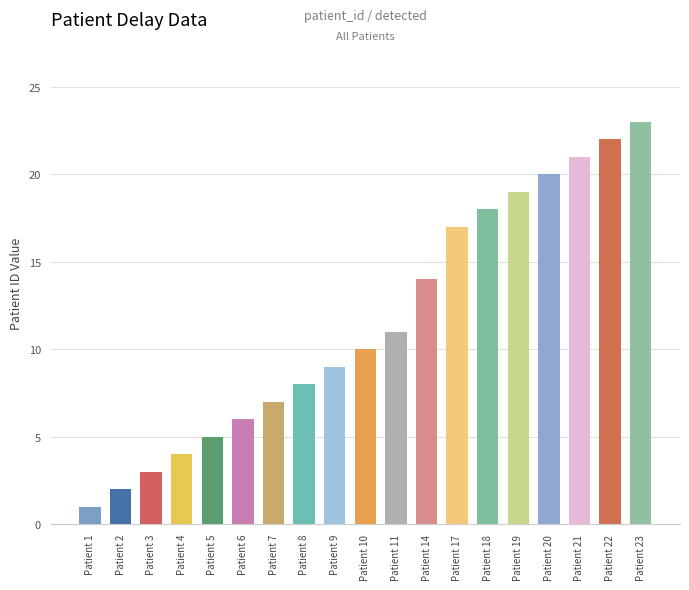

Approximately how many times larger is the value at Patient 10 compared to Patient 14?

0.7